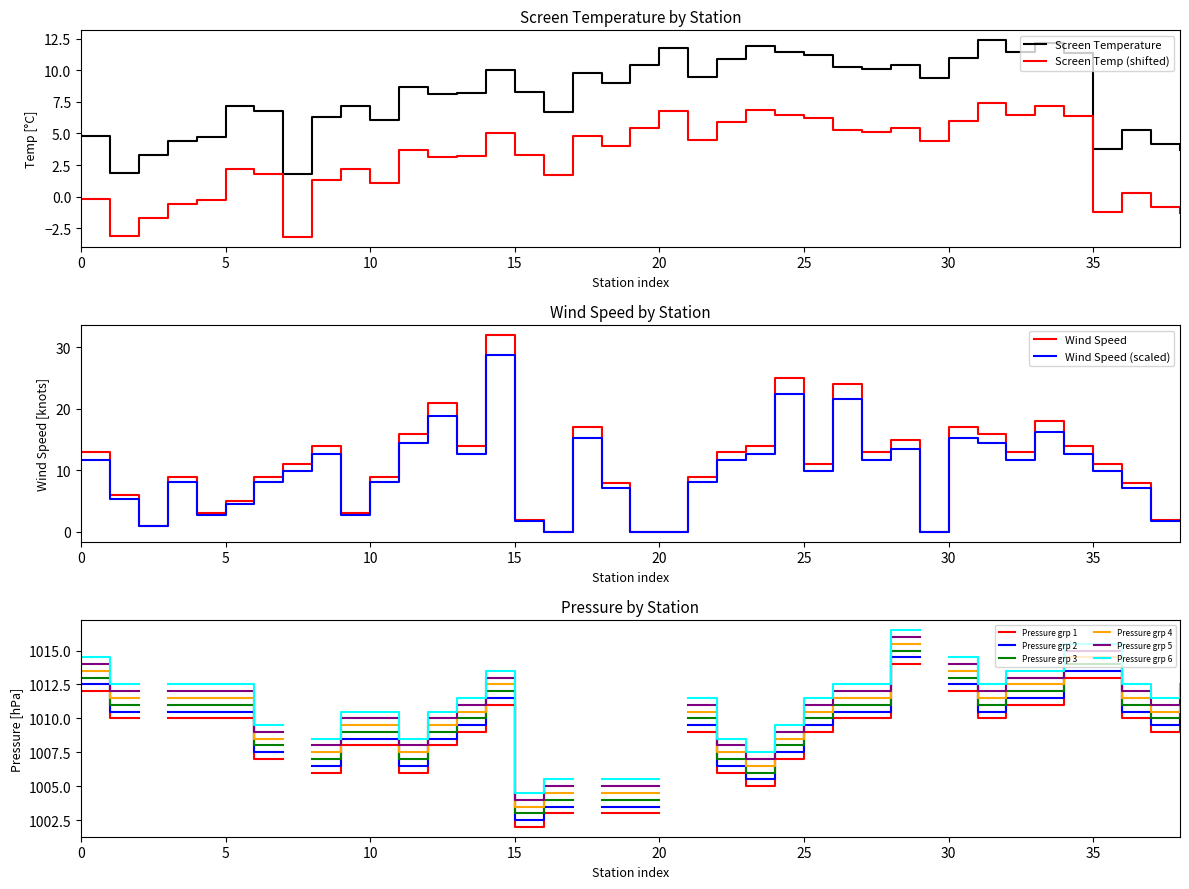

How many interior local valleys does the Screen Temperature series have?

11